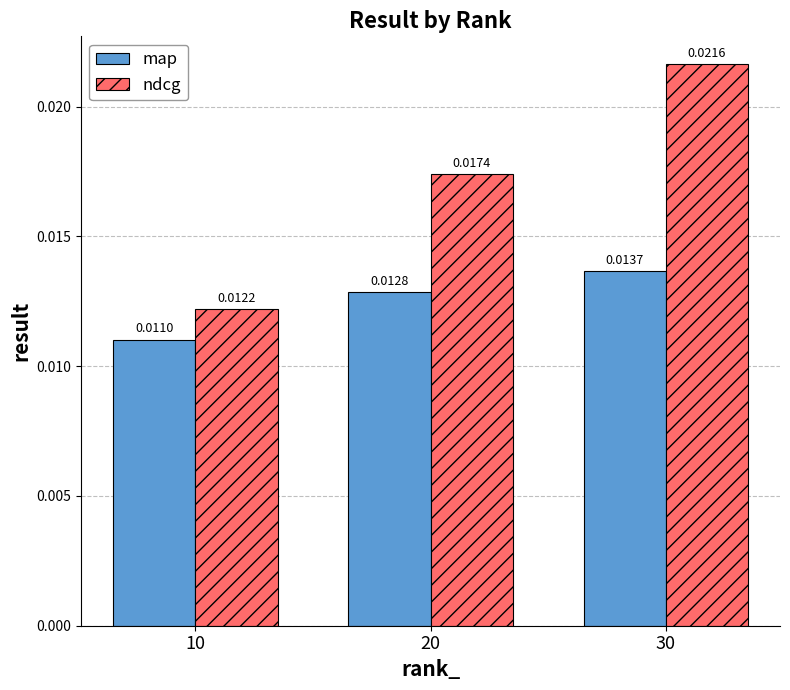

How many groups of bars are there?

3